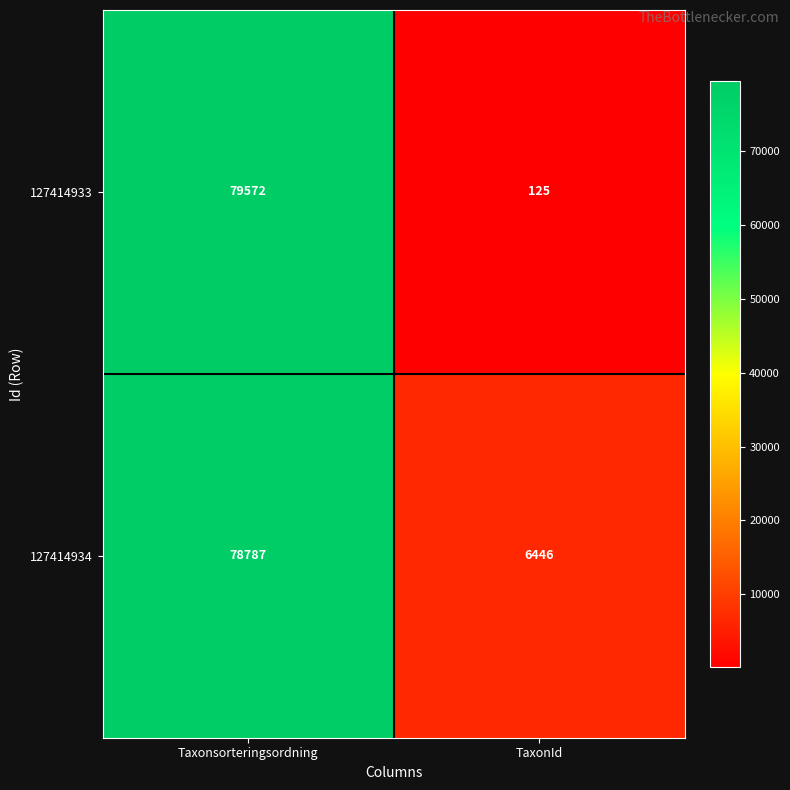

What is the sum of the 127414933 values at Taxonsorteringsordning and TaxonId?

79697